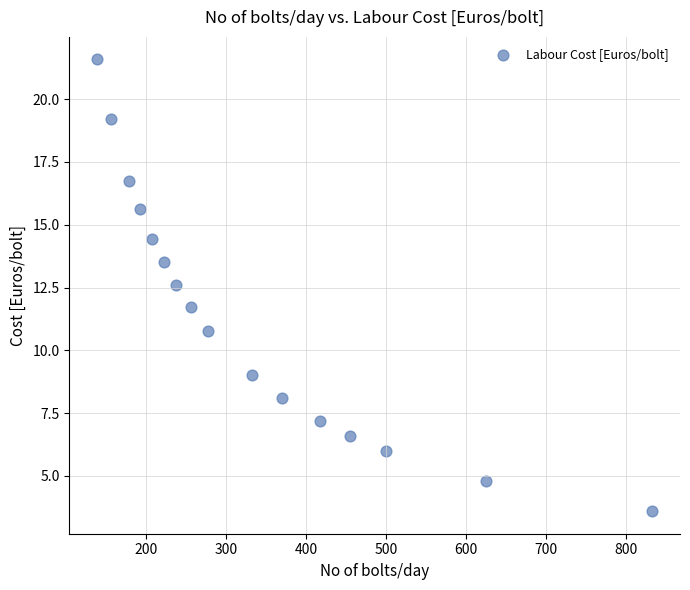

What Y value in the scatter plot is closest to 12?

11.7